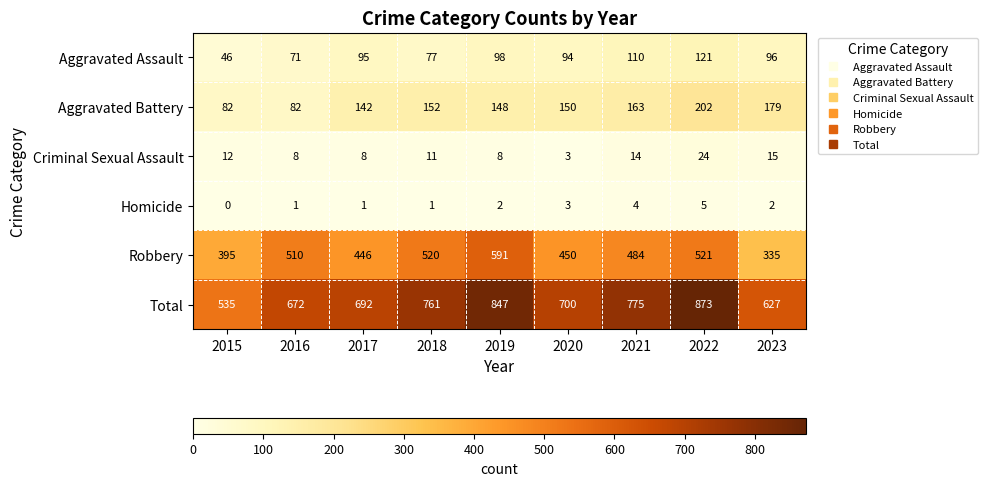

Is the value of Criminal Sexual Assault at 2015 greater than the value of Total at 2022?

No